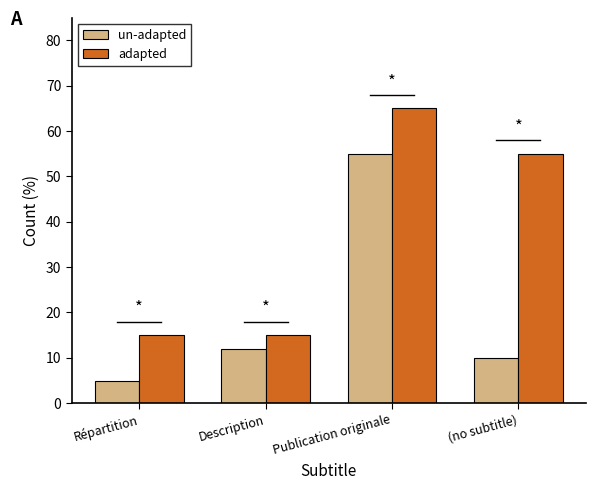

What is the spread (max minus min) of values at Description?

3